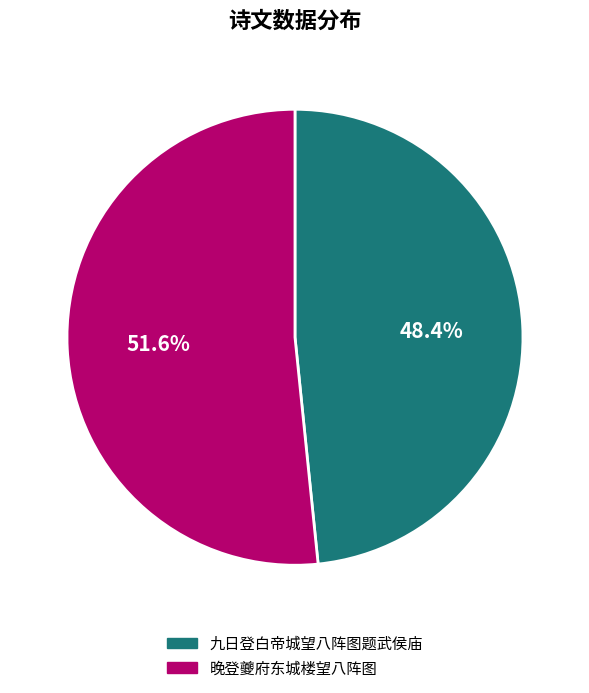

Approximately how many times larger is the value at 晚登夔府东城楼望八阵图 compared to 九日登白帝城望八阵图题武侯庙?

1.1